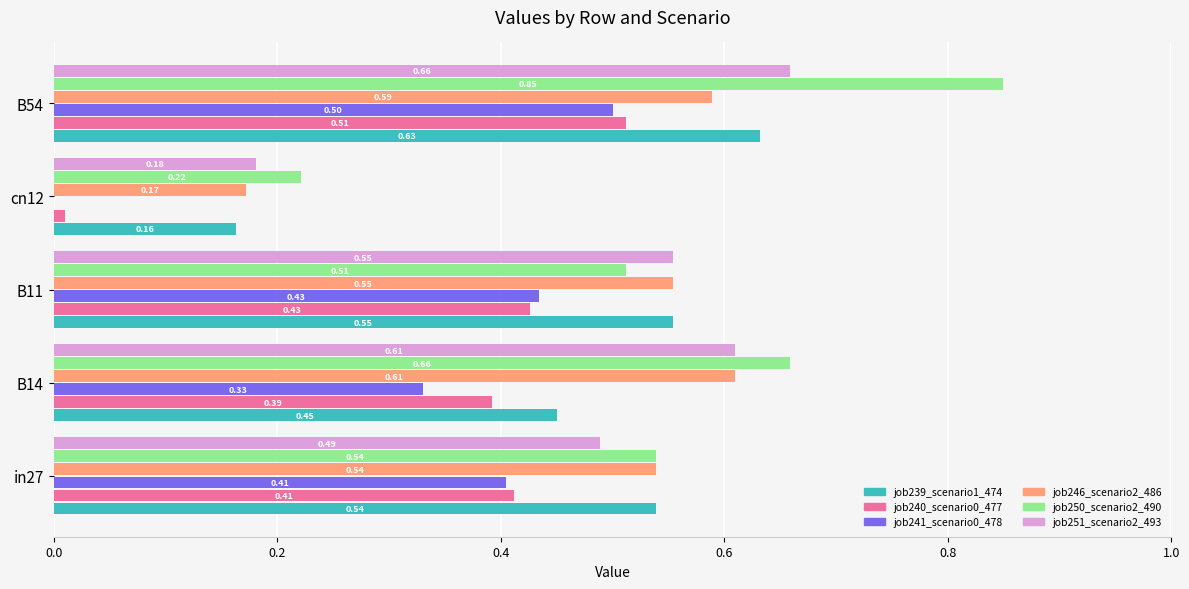

Which series has the largest total across all categories?

job250_scenario2_490